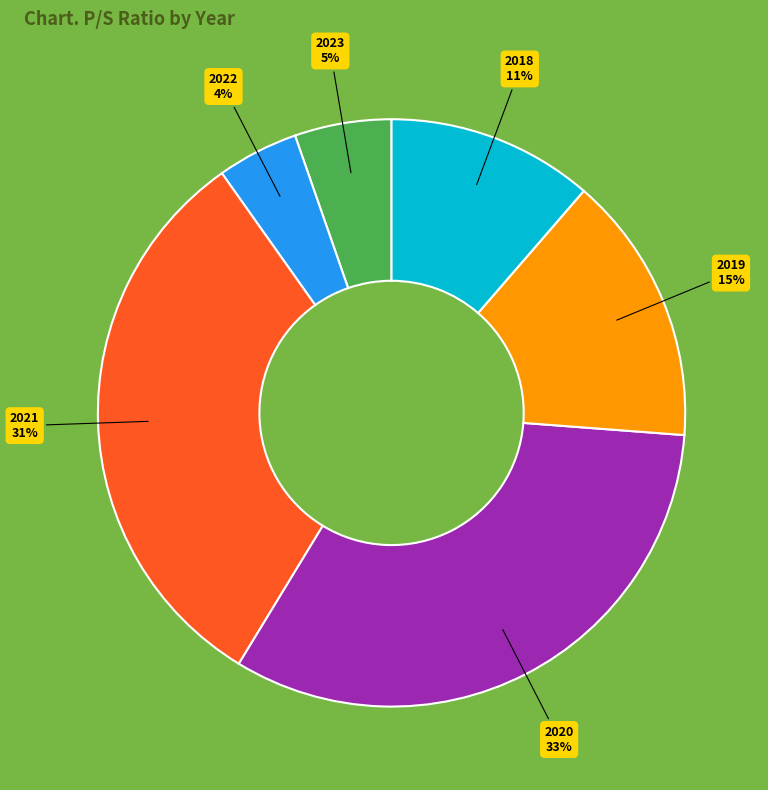

Rank the categories by value from highest to lowest.

2020, 2021, 2019, 2018, 2023, 2022